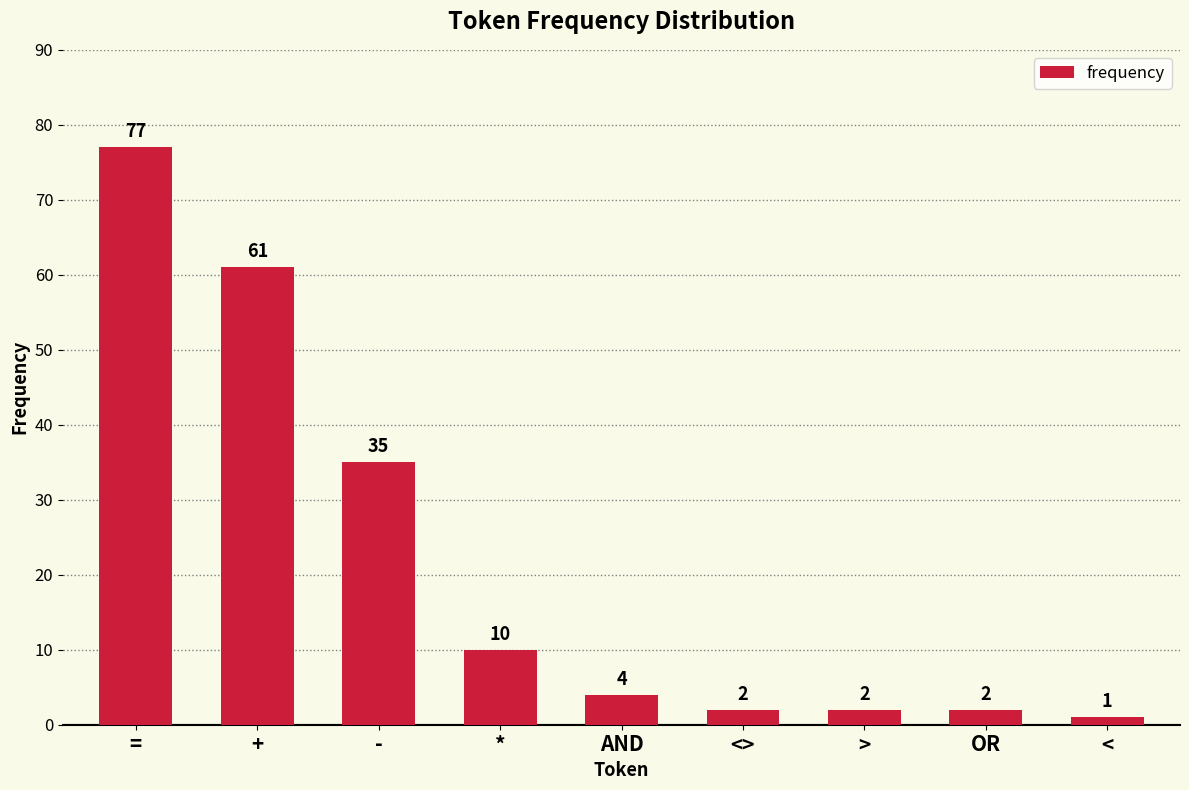

Between * and >, which is larger?

*